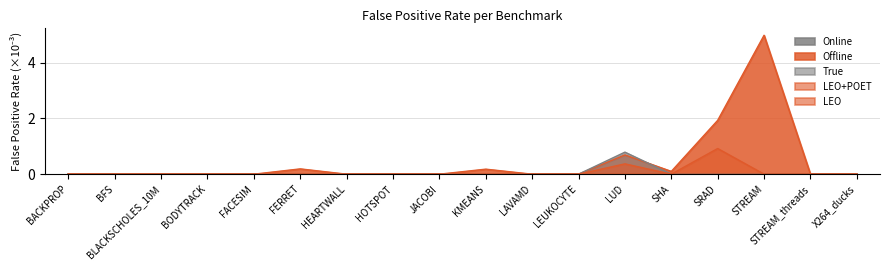

What is the label of the 2nd point from the right?

STREAM_threads